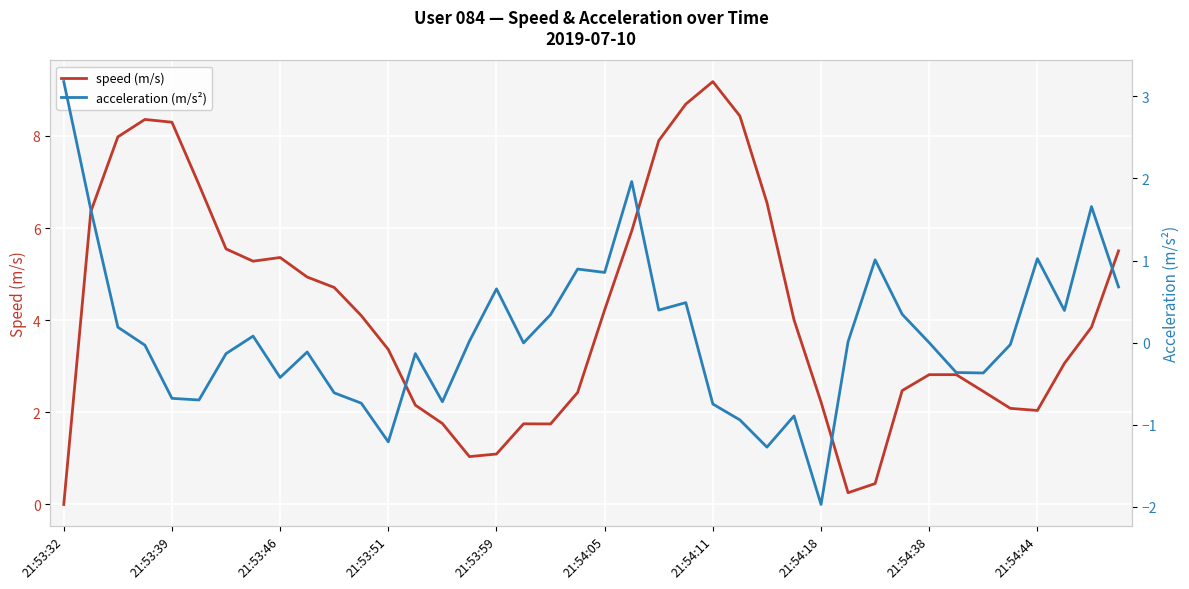

Is the value of acceleration (m/s²) at 35 greater than the value of speed (m/s) at 23?

No